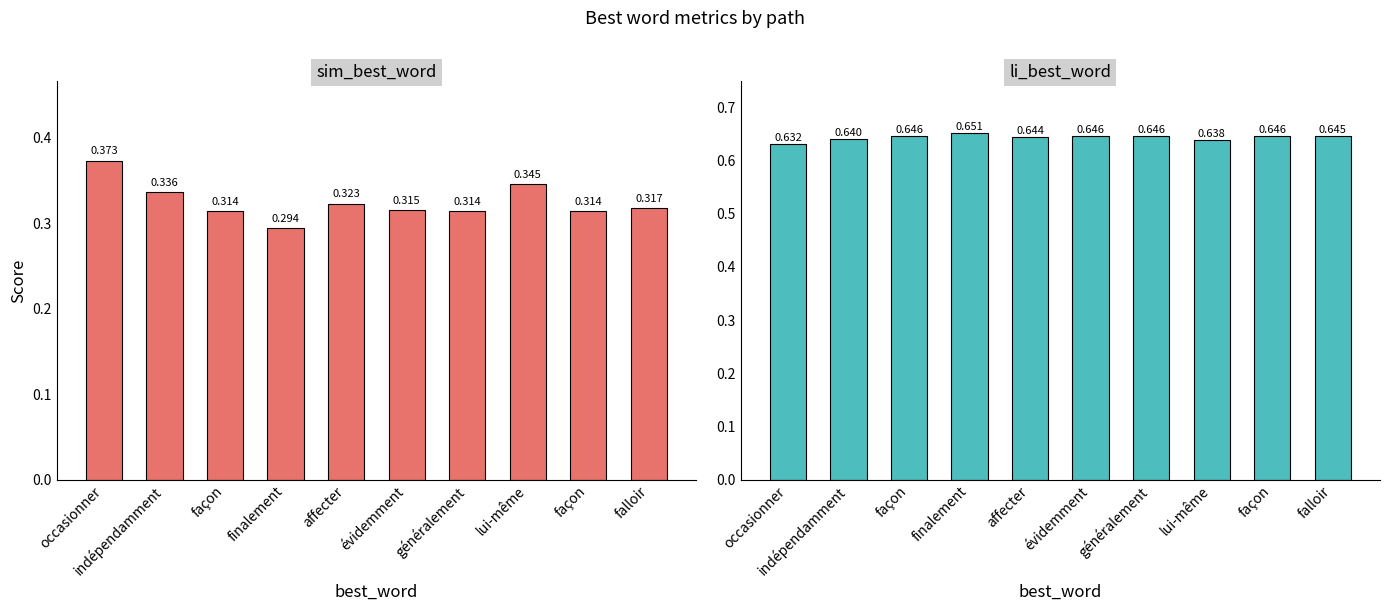

What is the value of the li_best_word bar at the 10th from the left?

0.6